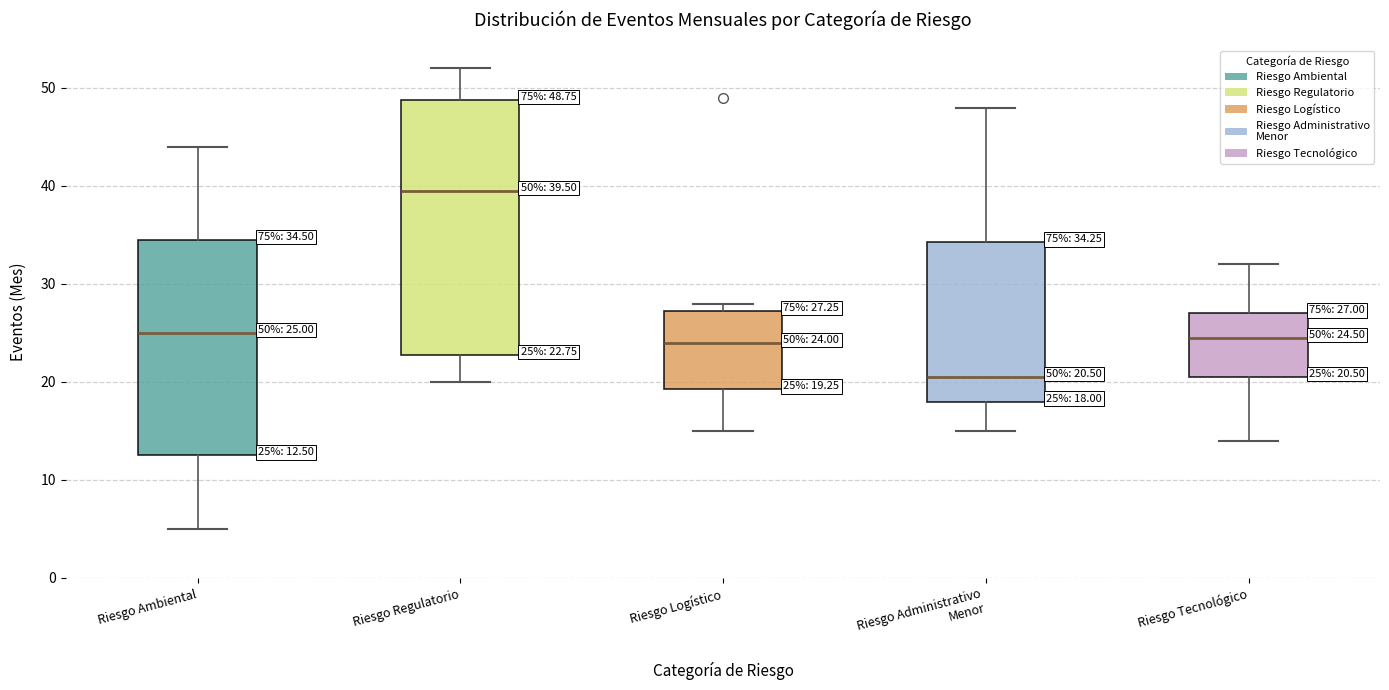

Which box has the lowest median line?

Riesgo Administrativo Menor